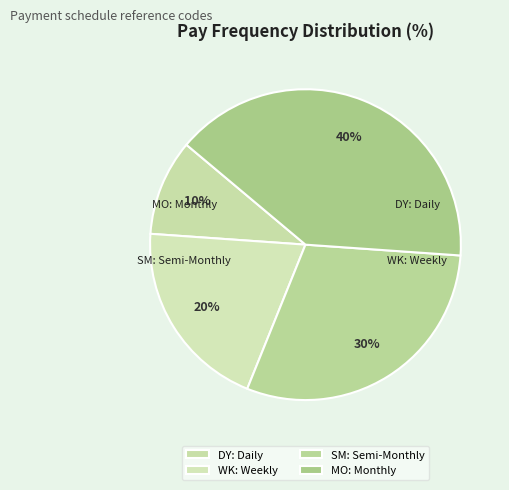

Does WK: Weekly represent more than half of the total?

No